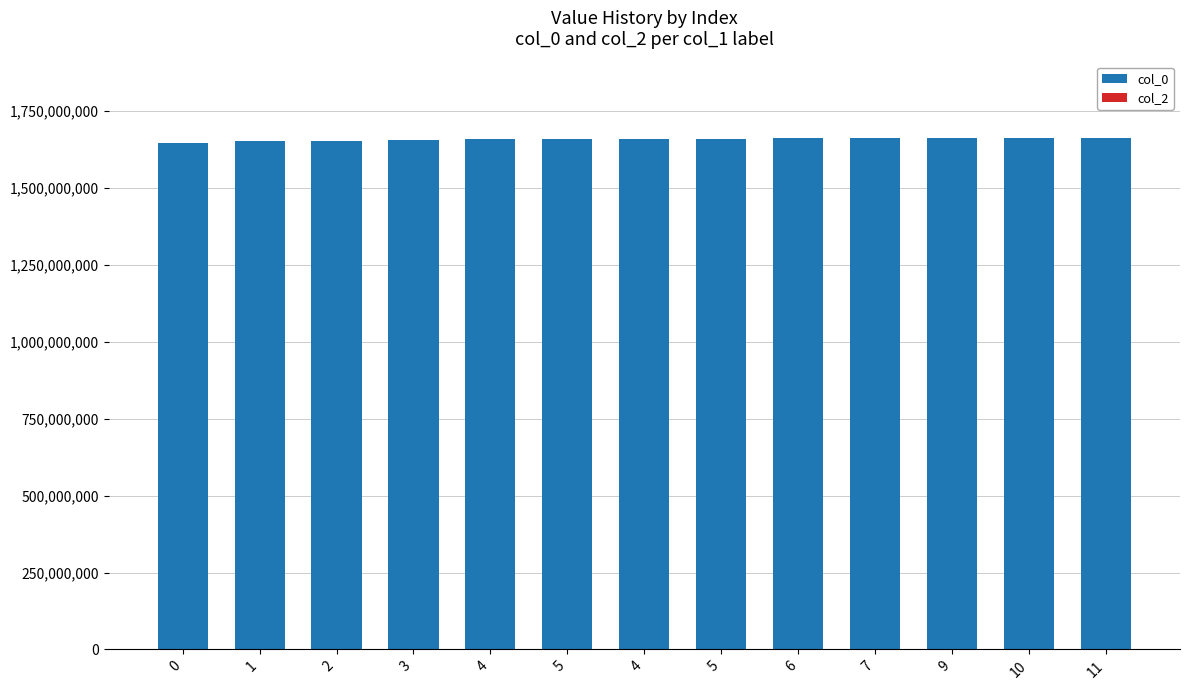

What is the greatest value displayed?

1662485260